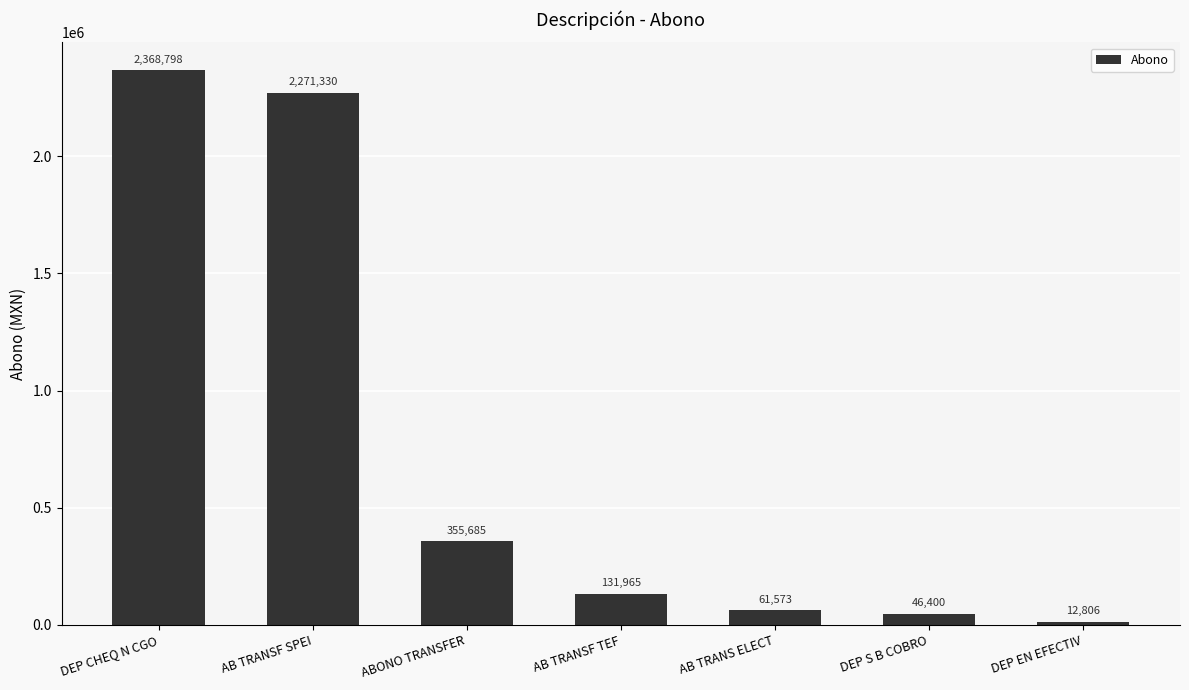

True or false: the data shows 2271329.7 at AB TRANSF SPEI.

True